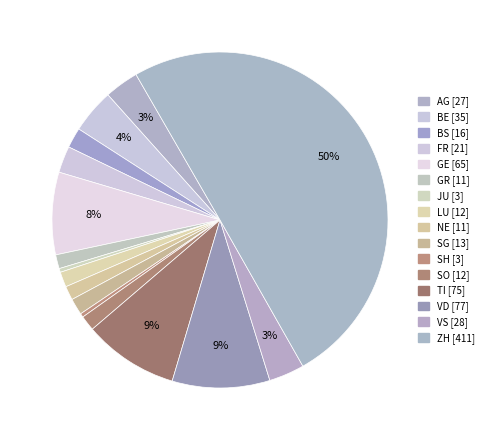

How many slices are in this pie chart?

16